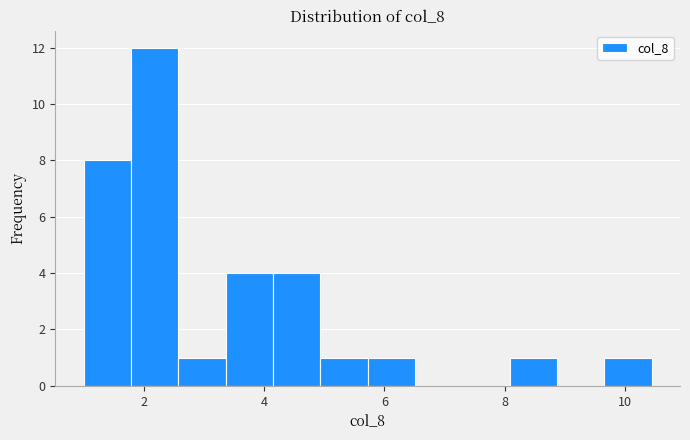

Read against the x-axis, roughly where is the centre of the tallest bar?

2.2